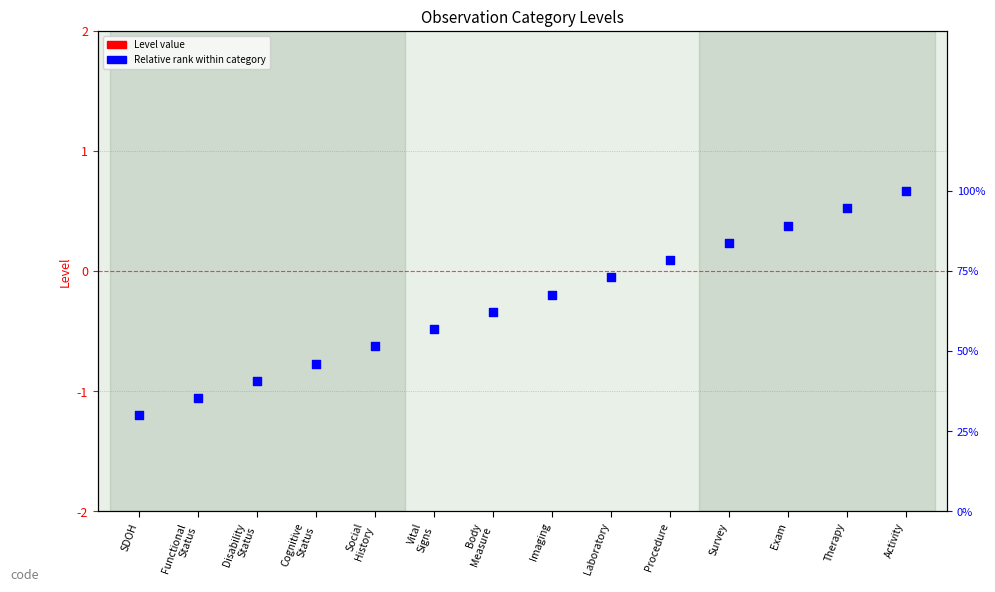

What is the total value across all series at Therapy?

0.9